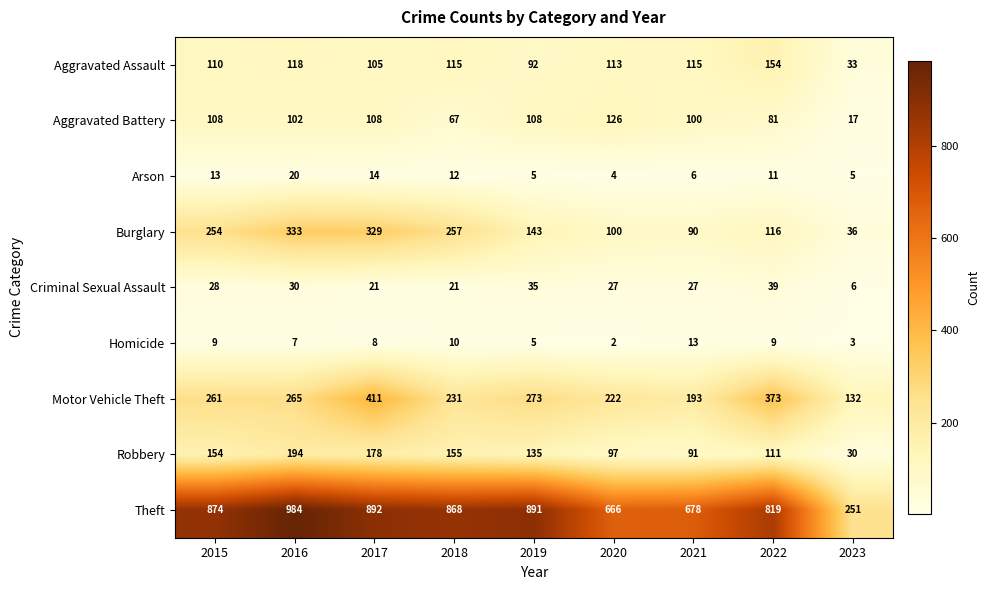

Where does the Aggravated Assault series first go above 113?

2016